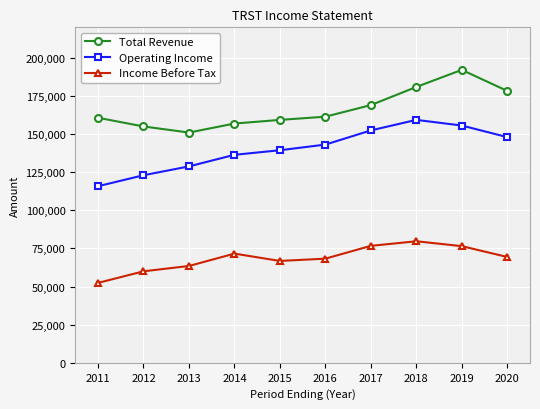

What is the difference between the Total Revenue values at 2017 and 2015?

9700